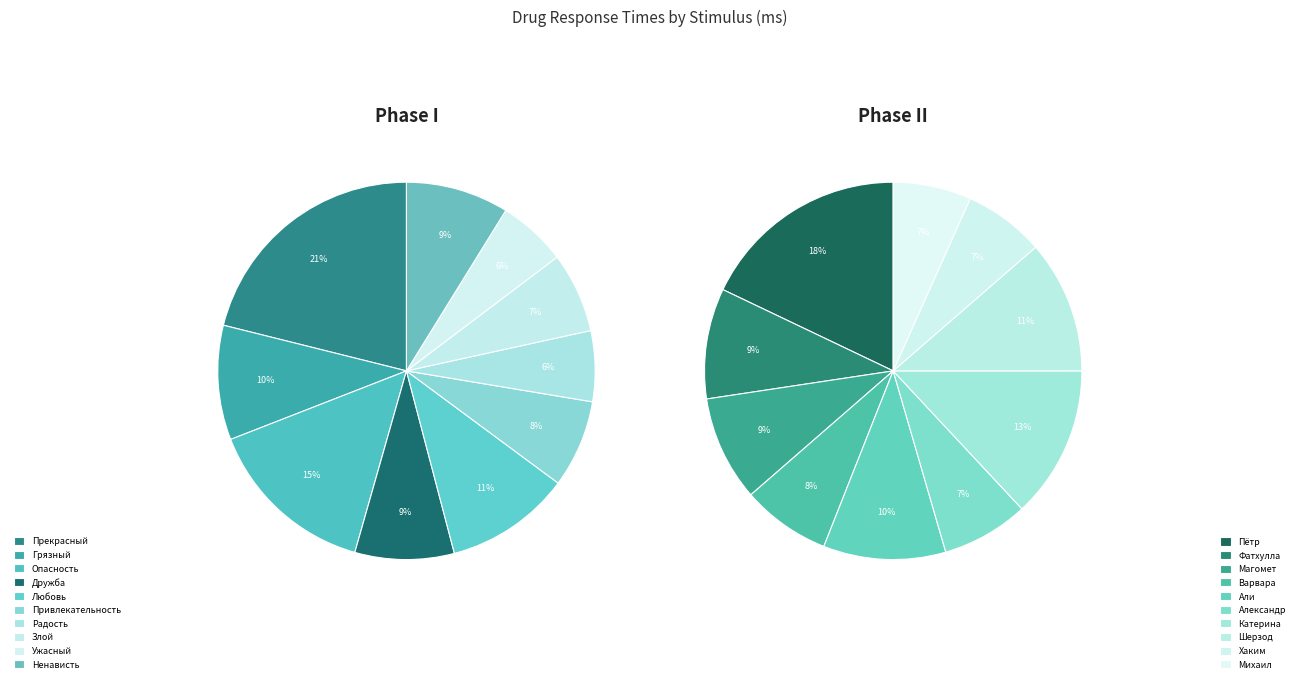

How many slices are in this pie chart?

20